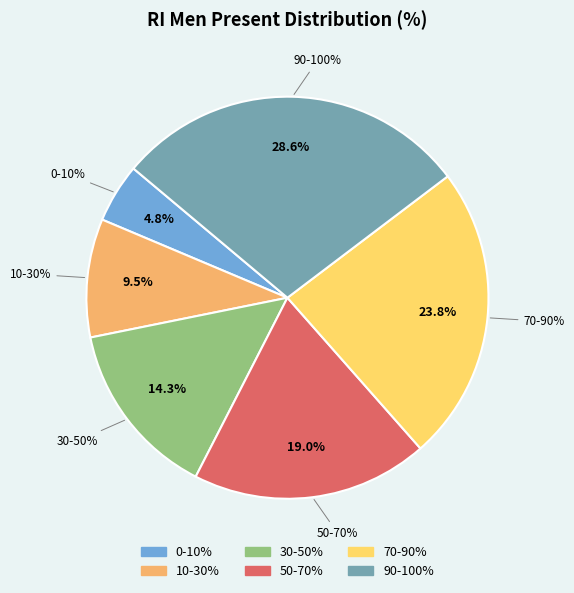

Does 50-70% represent more than half of the total?

No